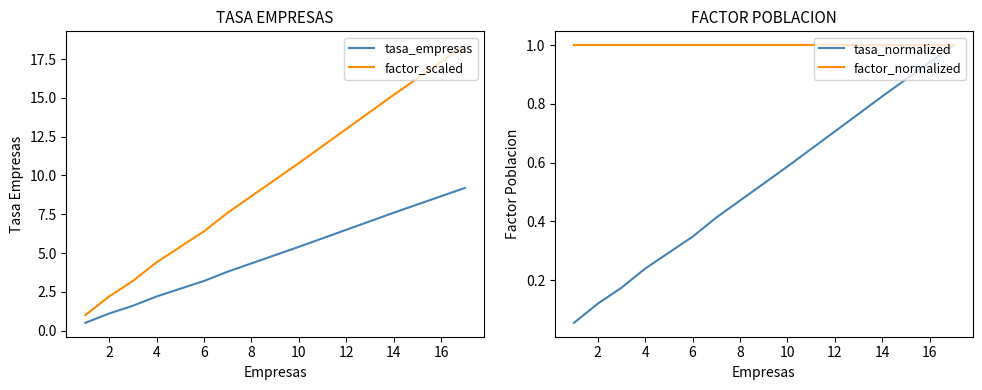

List the series in order of their peak value, lowest first.

tasa_normalized, factor_normalized, tasa_empresas, factor_scaled